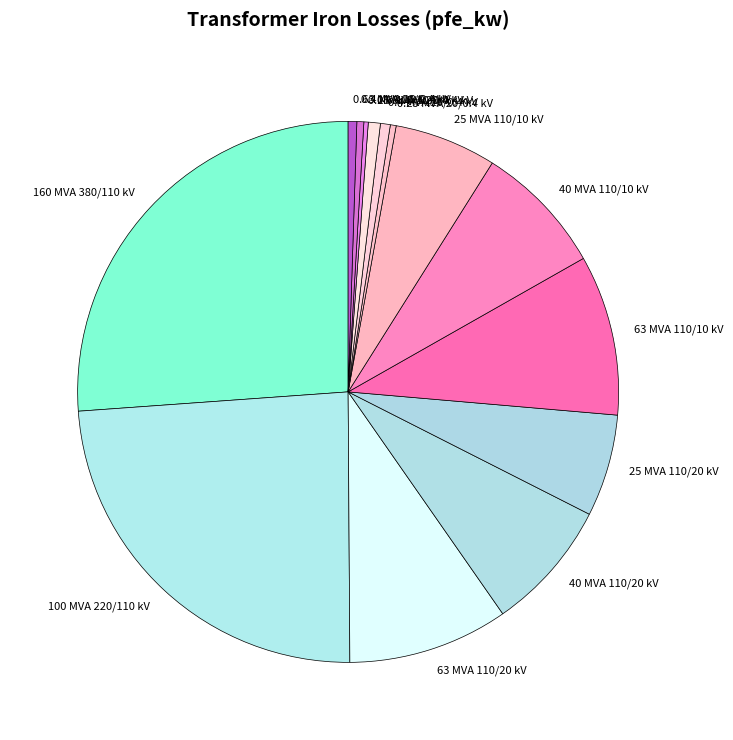

Is the sum of 0.25 MVA 20/0.4 kV and 100 MVA 220/110 kV greater than half?

No